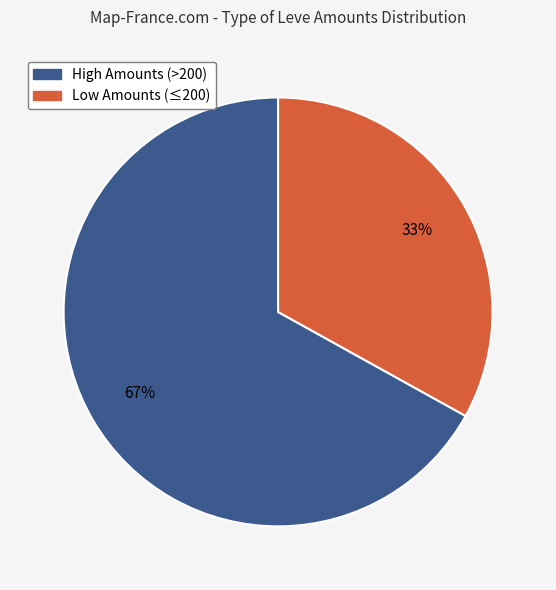

Is there any slice that represents more than half of the pie?

Yes